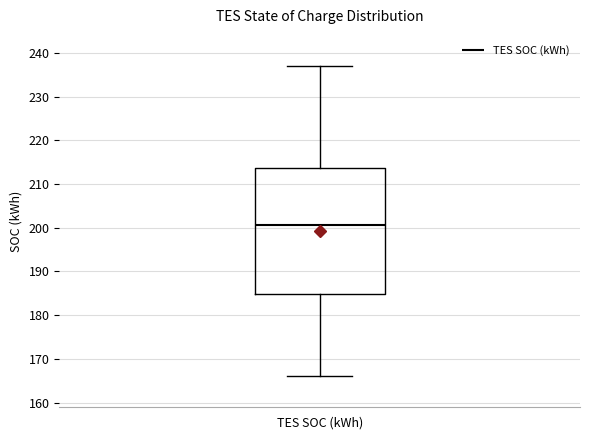

Where does the median line of the box for TES SOC (kWh) sit on the y-axis? The values are not printed on the chart, so give them approximately, as read against the axis.

201